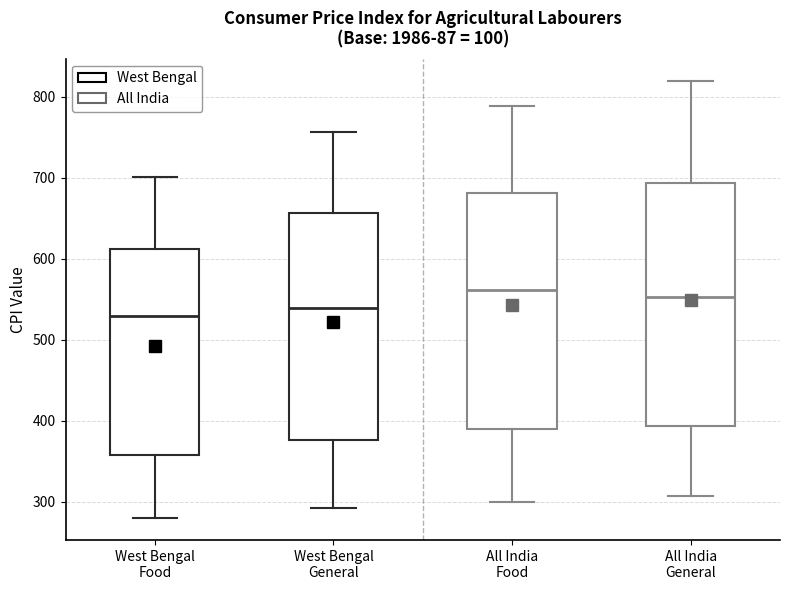

Where is the upper edge of the box for All India Food on the y-axis? The values are not printed on the chart, so give them approximately, as read against the axis.

680